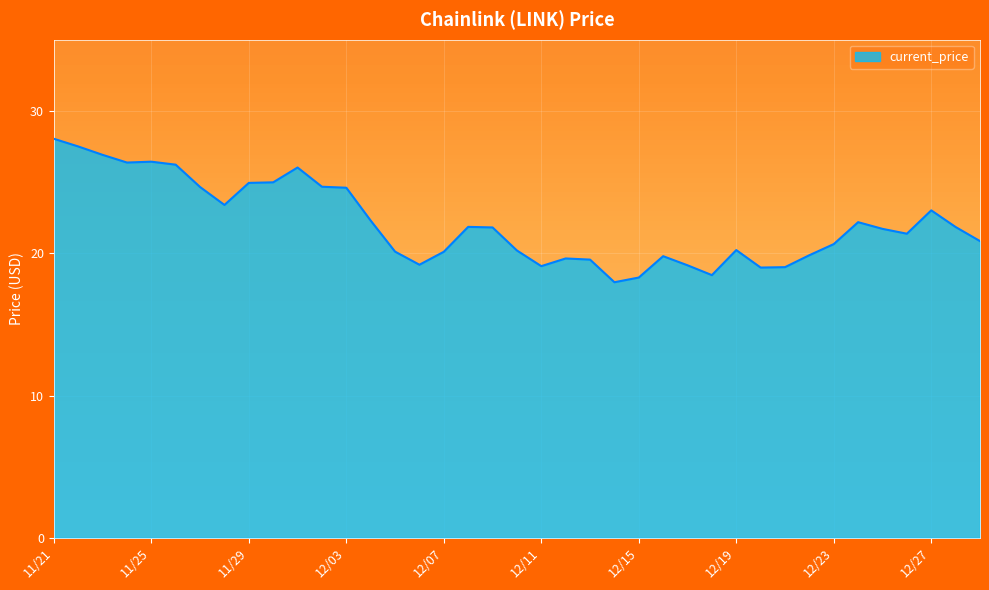

What is the smallest value displayed?

18.0